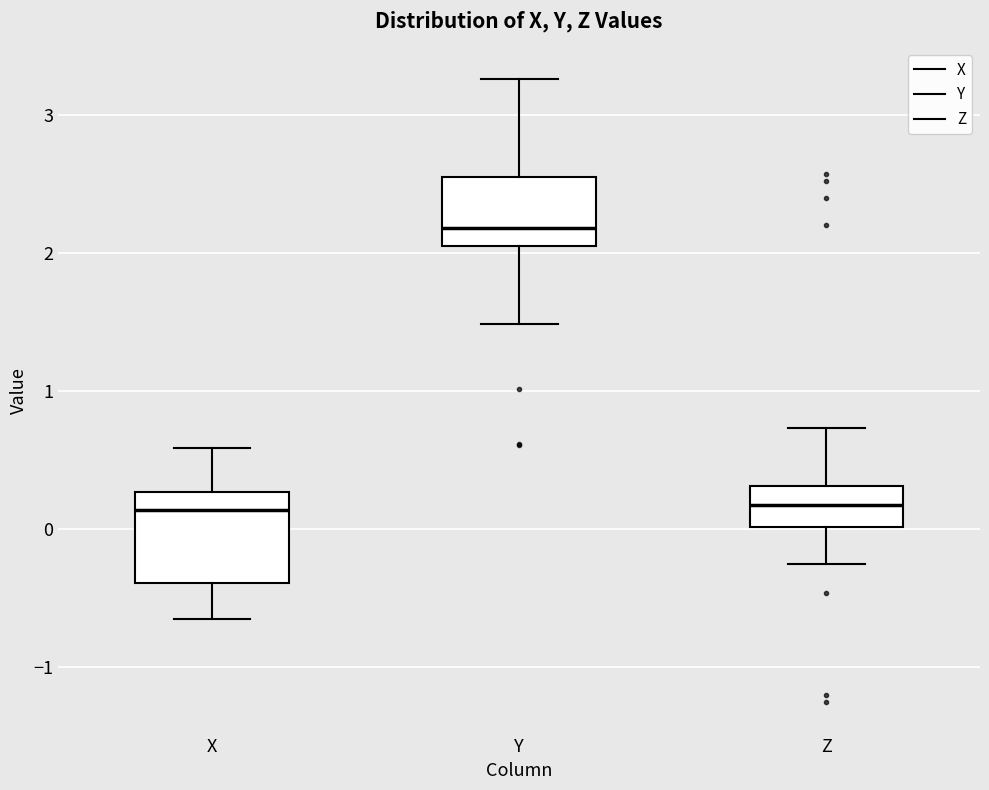

Which box is the tallest, from its lower edge to its upper edge?

X